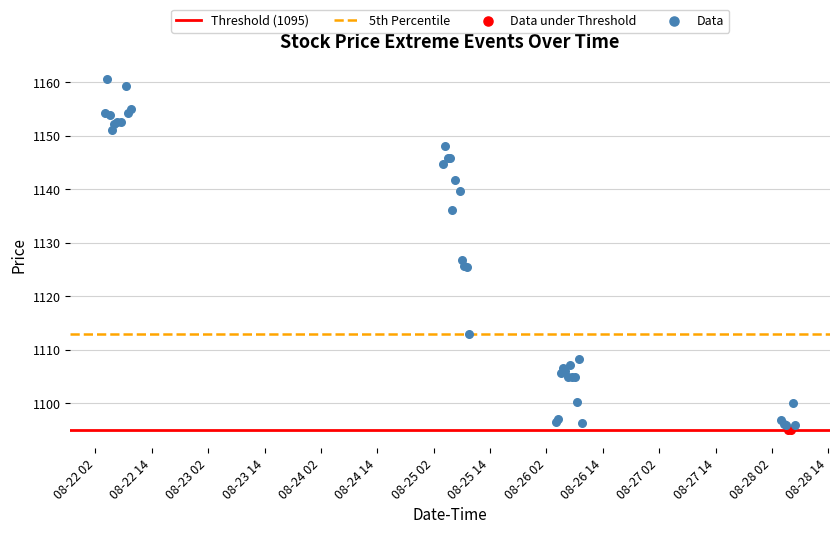

Which series reaches the maximum Y coordinate?

Data